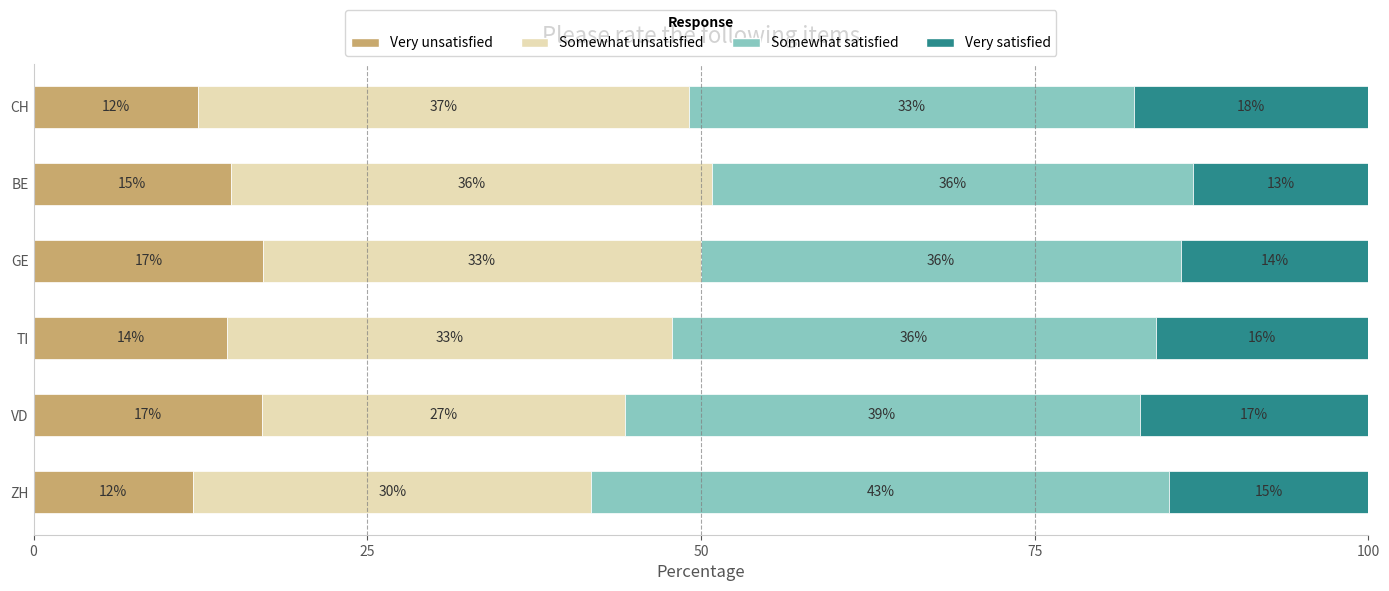

The Very unsatisfied series shows 3.9 at BE. True or false?

False